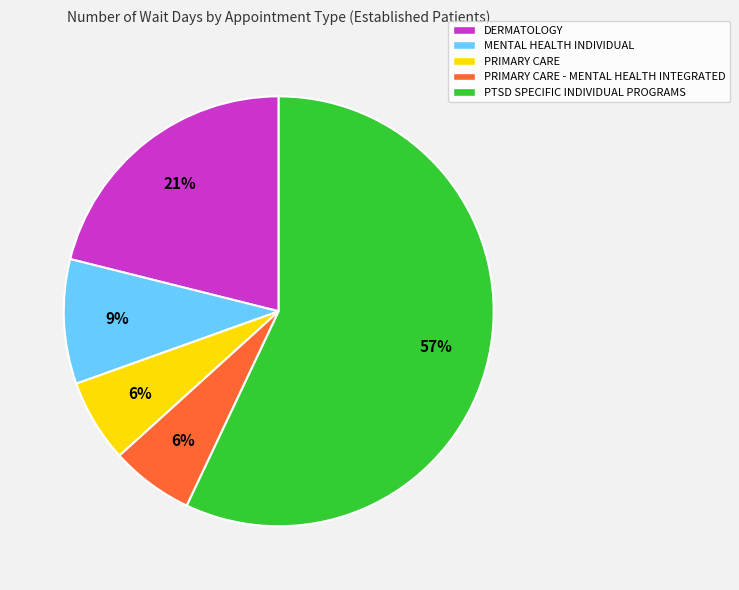

What is the ratio of the value at PRIMARY CARE to the value at PTSD SPECIFIC INDIVIDUAL PROGRAMS?

0.1